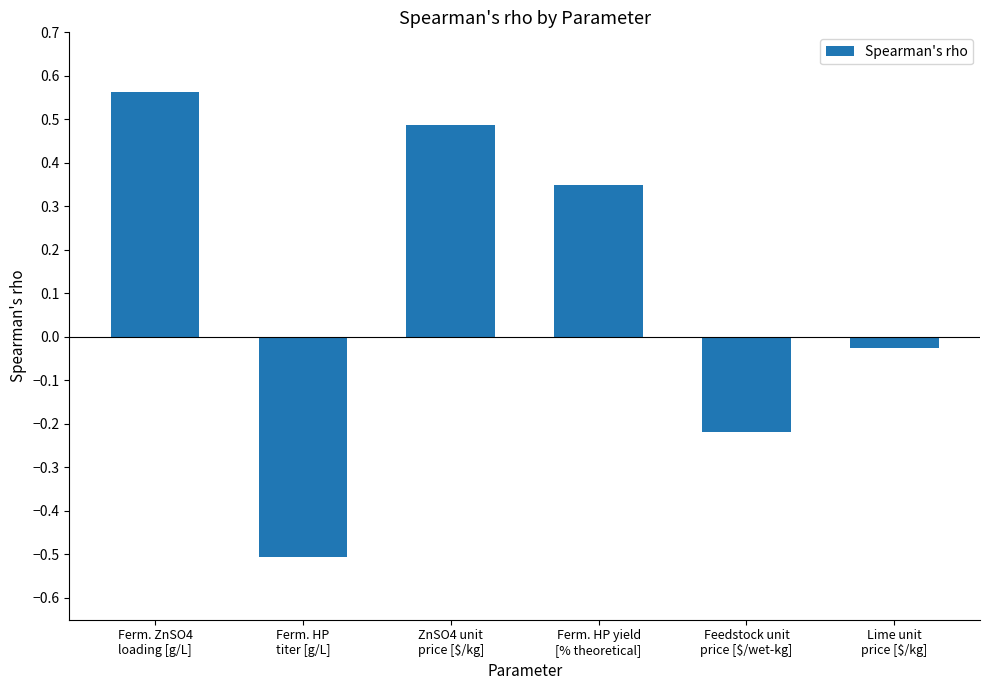

Is it true that the value at Ferm. HP yield
[% theoretical] is 0.2?

False